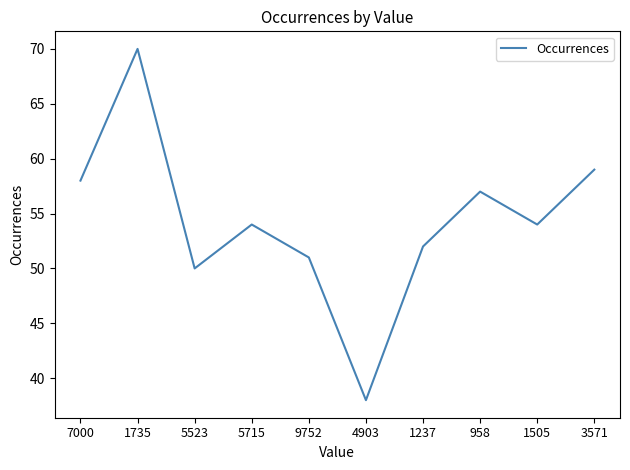

What is the smallest value displayed?

38